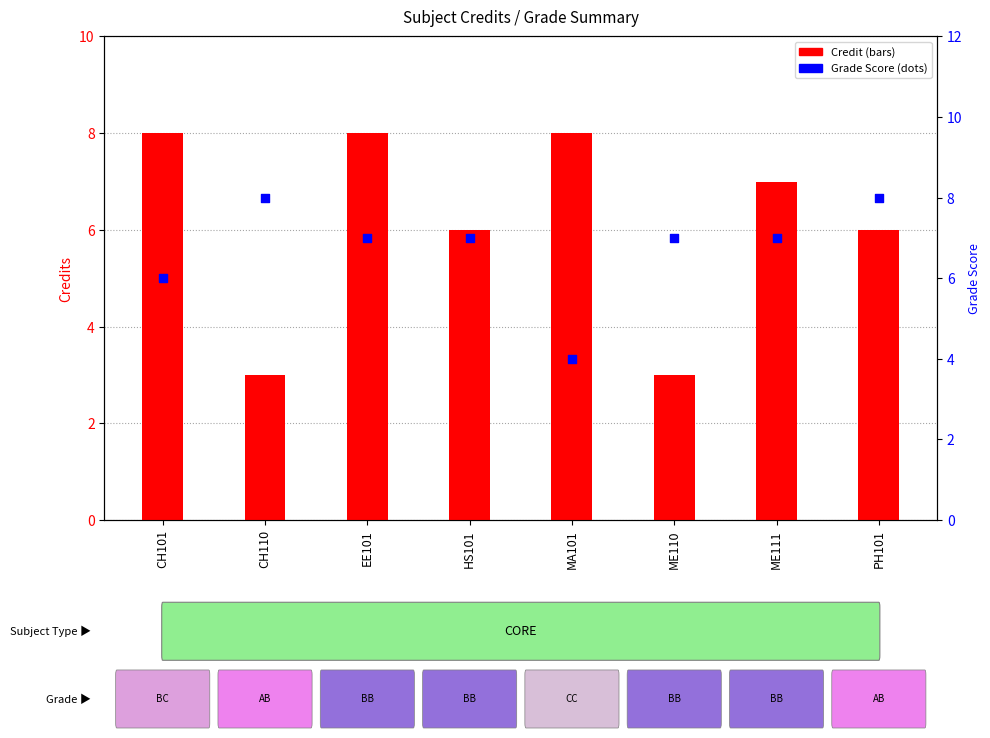

Which series contains the lowest Y value?

Credit